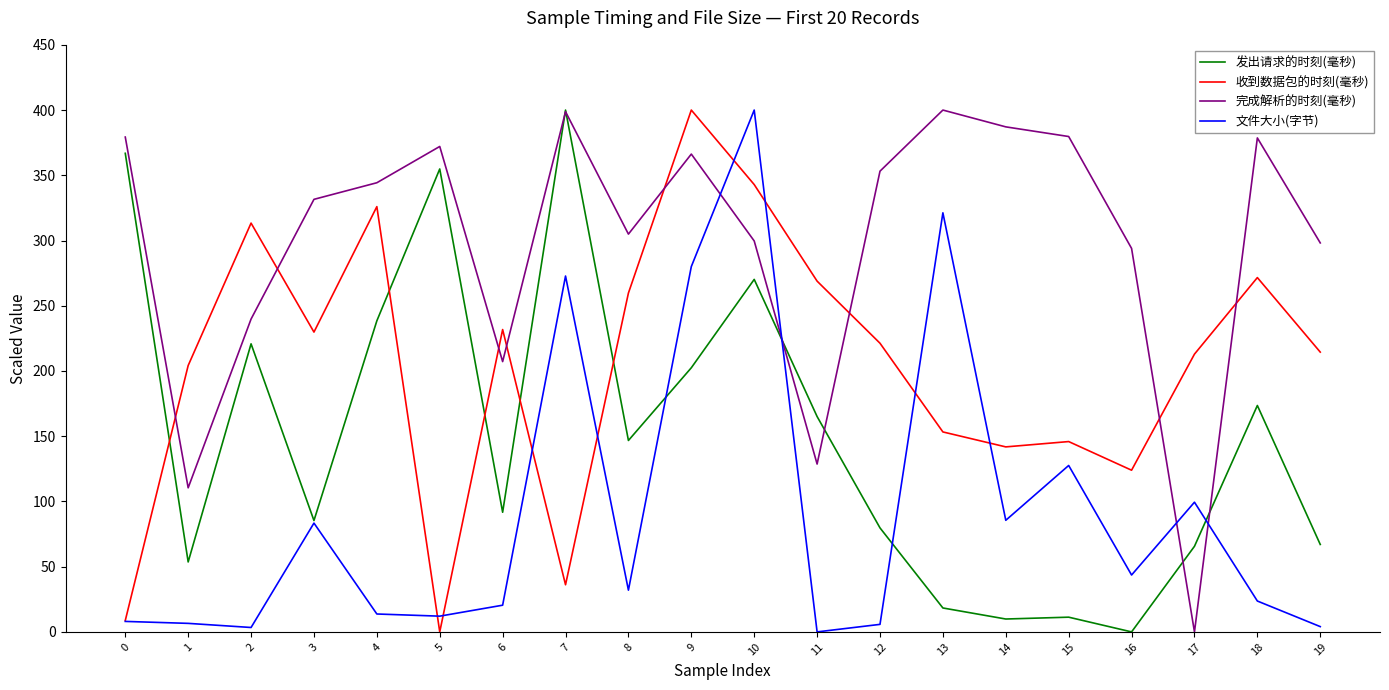

What is the difference between the 发出请求的时刻(毫秒) values at 11 and 18?

8.5